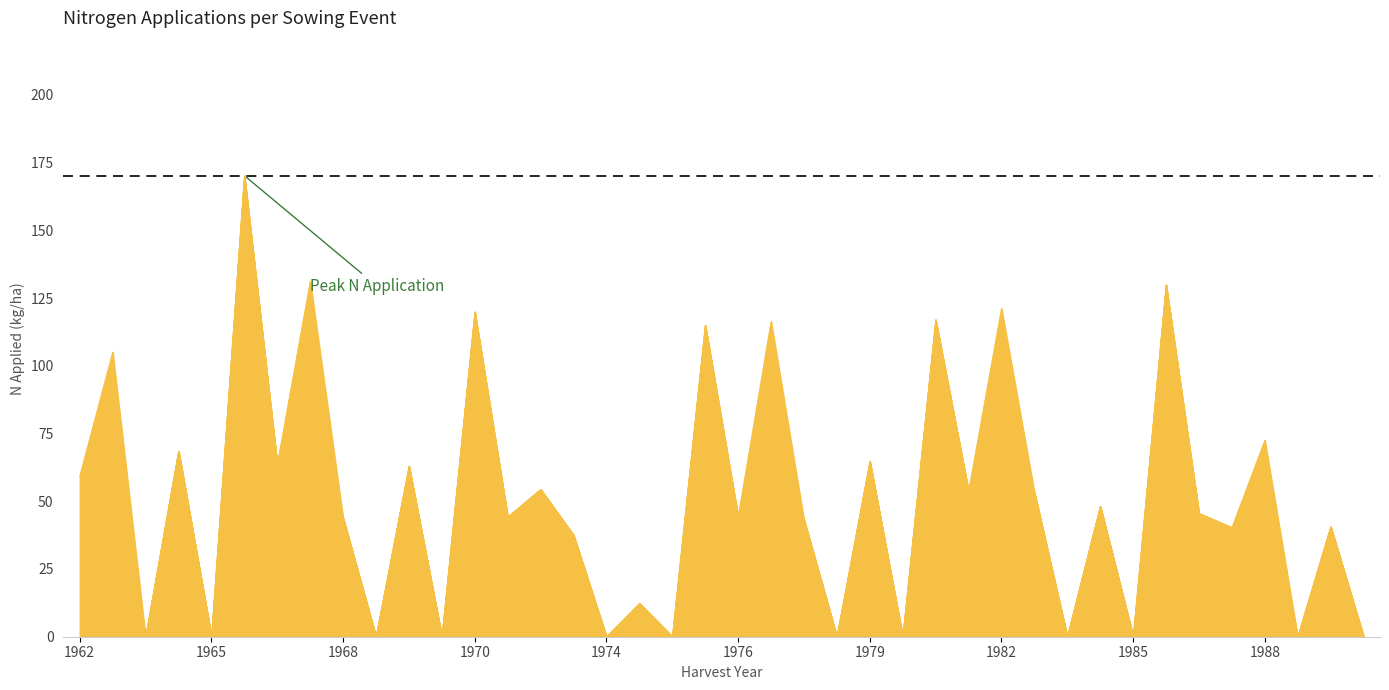

What is the total value across all series at 1970?

119.9